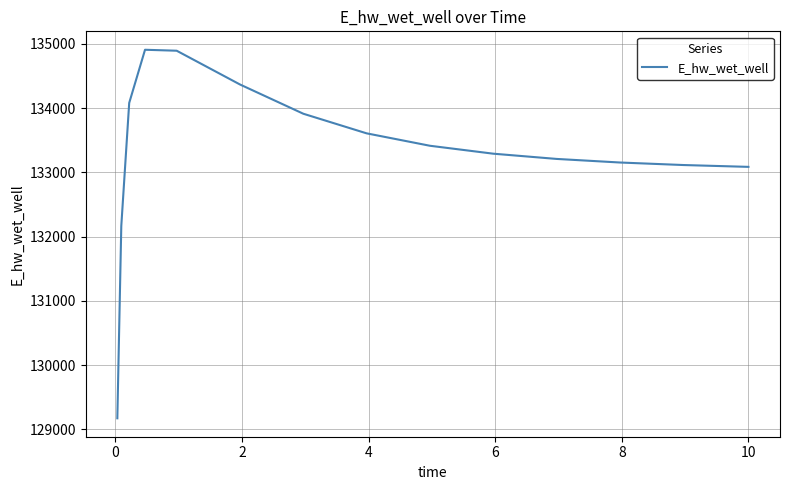

Count the number of values greater than 133289.

8